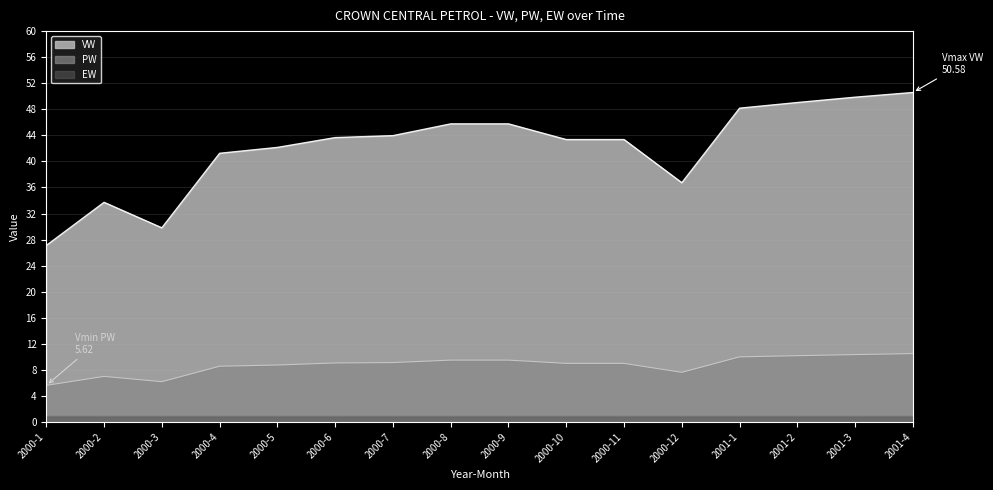

The value of VW at 2000-6 is 72.8. True or false?

False